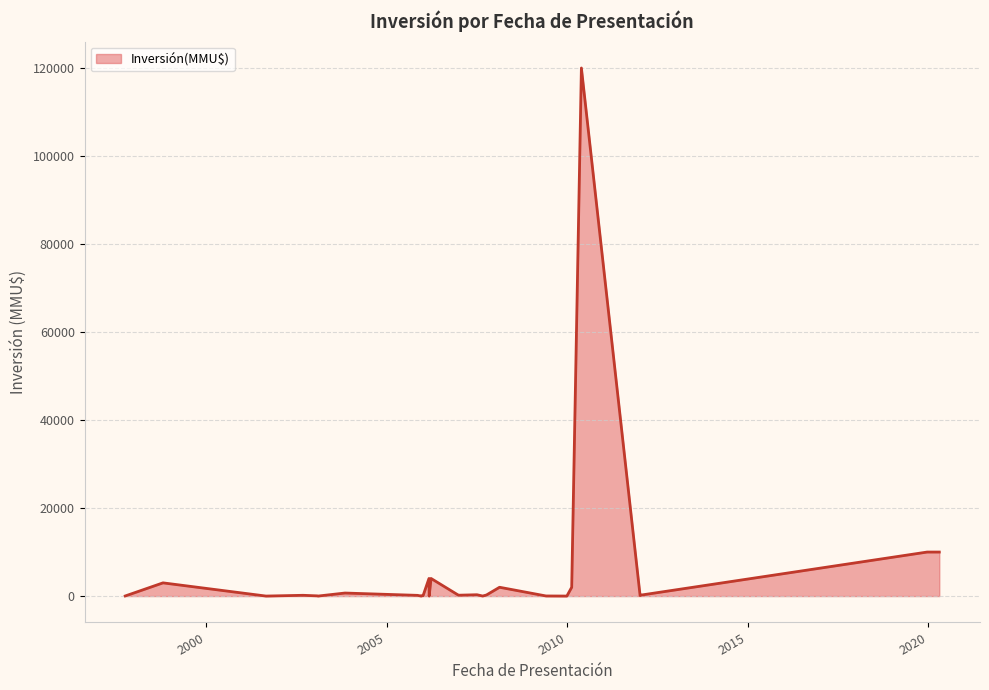

What is the greatest value displayed?

120000